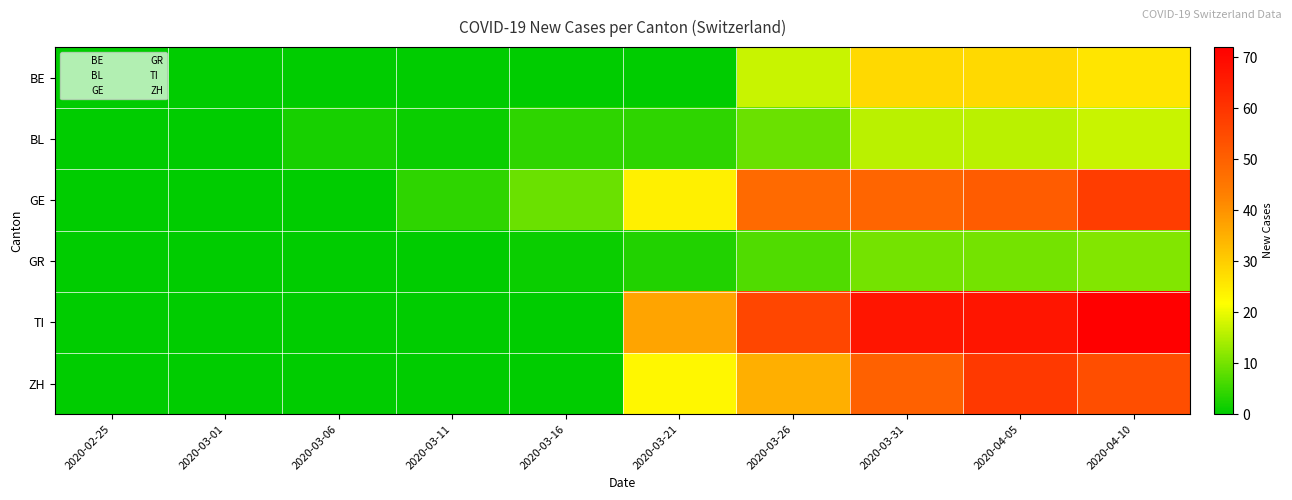

Reading right to left, what are all the values shown in this chart?

BE: 2020-04-10=26	2020-04-05=28	2020-03-31=28	2020-03-26=17	2020-03-21=0	2020-03-16=0	2020-03-11=0	2020-03-06=0	2020-03-01=0	2020-02-25=0
BL: 2020-04-10=17	2020-04-05=16	2020-03-31=16	2020-03-26=9	2020-03-21=4	2020-03-16=4	2020-03-11=1	2020-03-06=2	2020-03-01=0	2020-02-25=0
GE: 2020-04-10=58	2020-04-05=51	2020-03-31=49	2020-03-26=48	2020-03-21=24	2020-03-16=9	2020-03-11=4	2020-03-06=0	2020-03-01=0	2020-02-25=0
GR: 2020-04-10=11	2020-04-05=10	2020-03-31=10	2020-03-26=7	2020-03-21=3	2020-03-16=1	2020-03-11=0	2020-03-06=0	2020-03-01=0	2020-02-25=0
TI: 2020-04-10=72	2020-04-05=67	2020-03-31=67	2020-03-26=56	2020-03-21=37	2020-03-16=0	2020-03-11=0	2020-03-06=0	2020-03-01=0	2020-02-25=0
ZH: 2020-04-10=54	2020-04-05=59	2020-03-31=50	2020-03-26=35	2020-03-21=23	2020-03-16=0	2020-03-11=0	2020-03-06=0	2020-03-01=0	2020-02-25=0